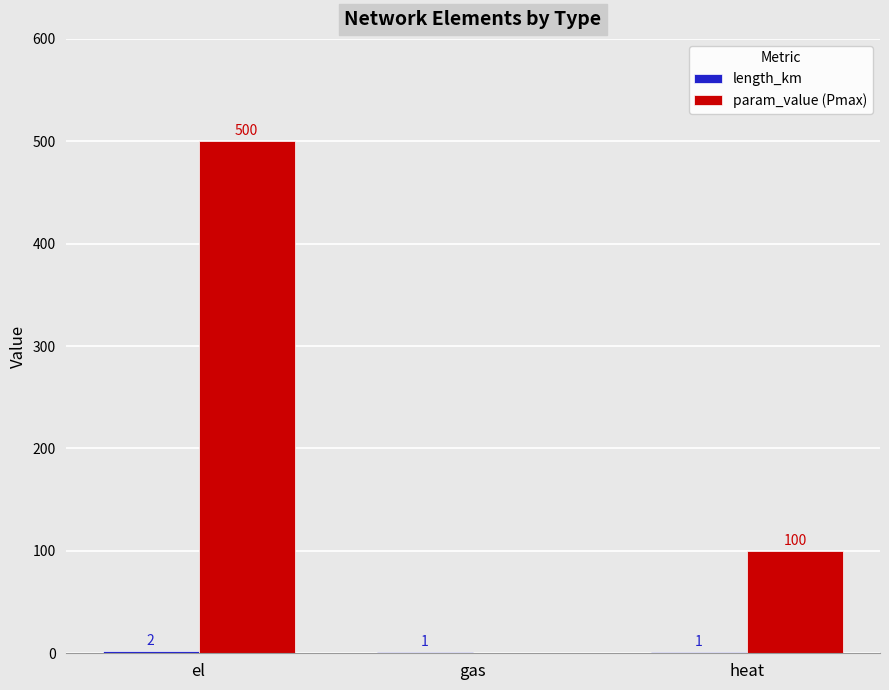

What is the sum of the param_value (Pmax) values at gas and el?

500